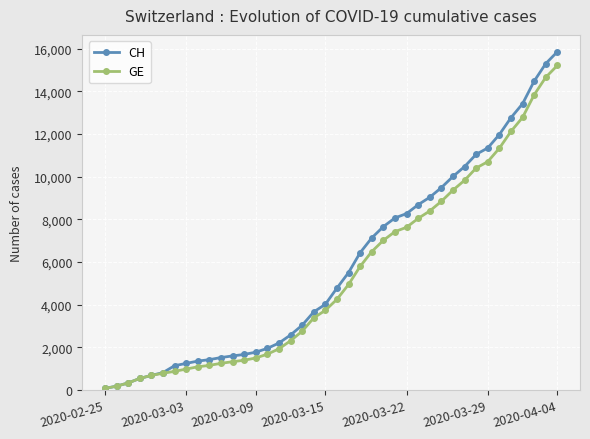

What is the maximum value shown in the chart?

15850